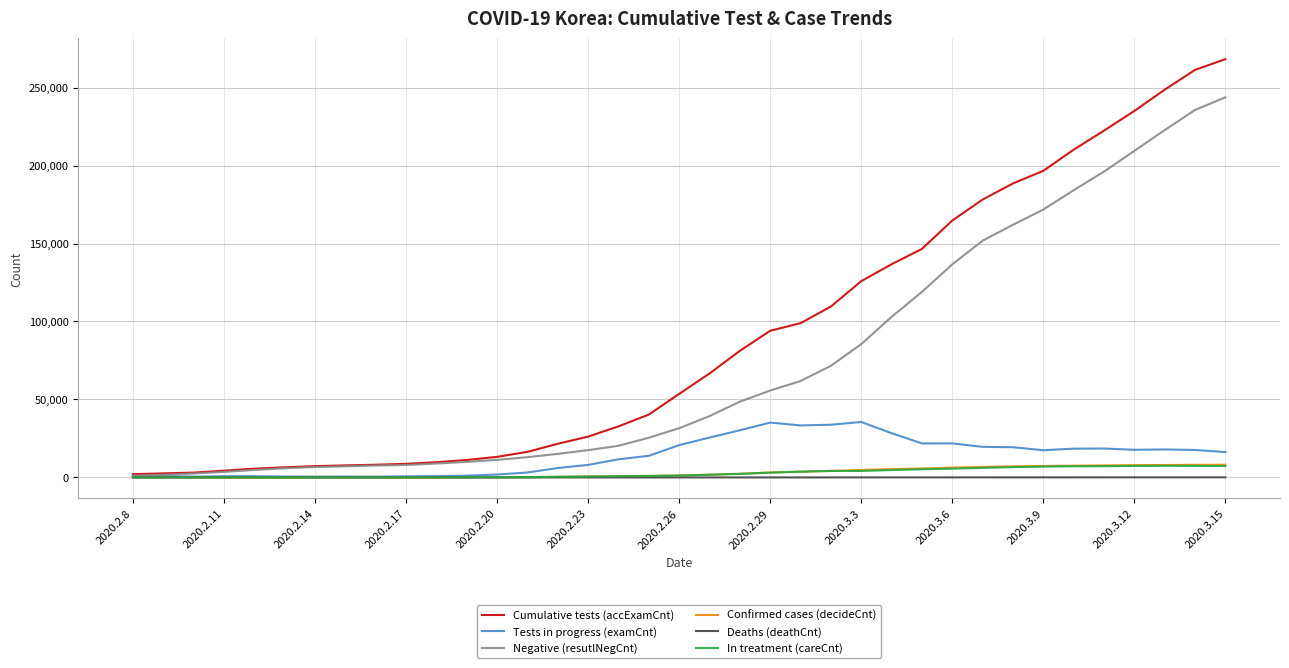

Which series has the largest range (max minus min)?

Cumulative tests (accExamCnt)